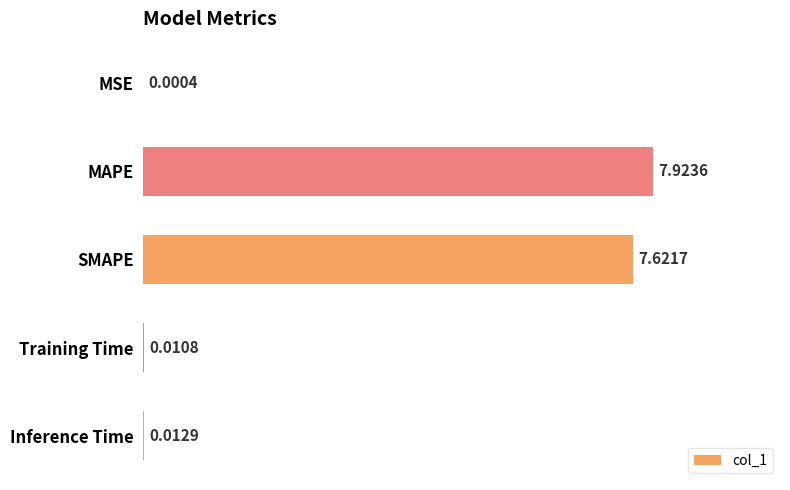

What is the average value?

3.1